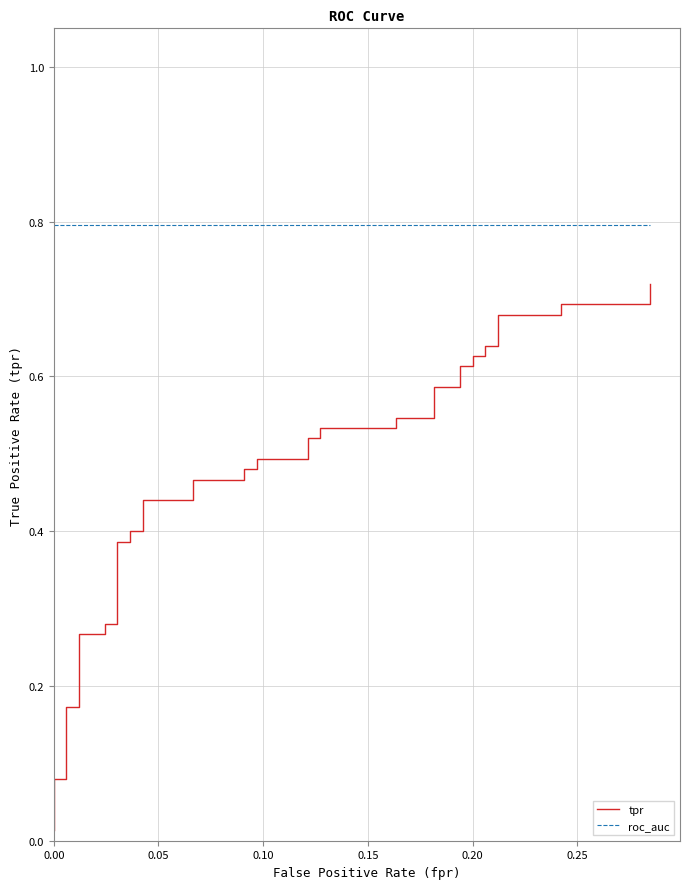

True or false: tpr has a value of 0.2 at 34.

False